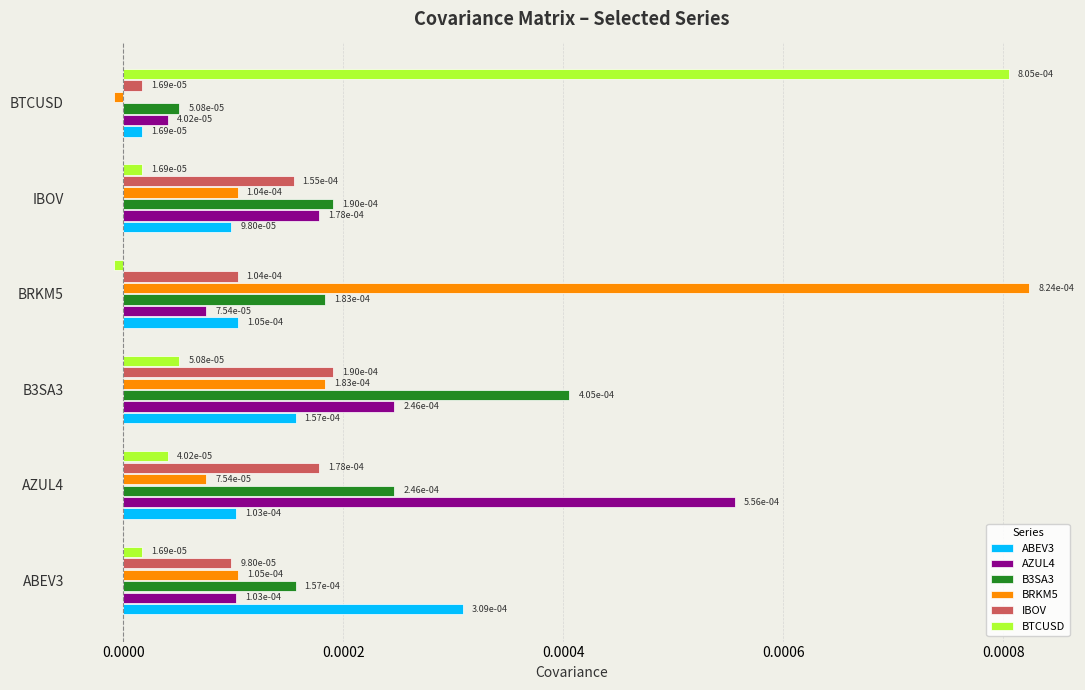

At how many categories does at least one series exceed 0?

6